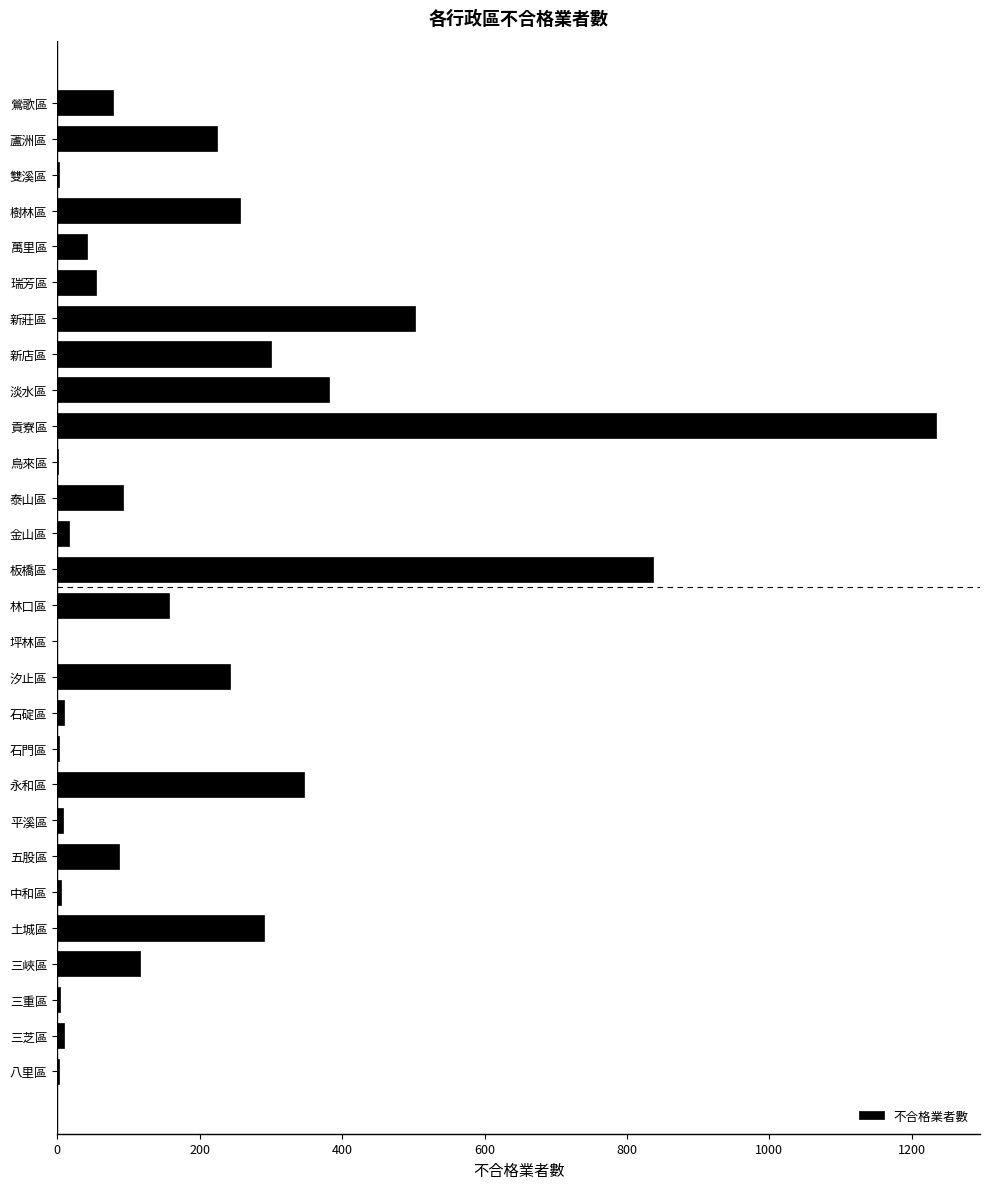

What is the change in value from 汐止區 to 坪林區?

-243